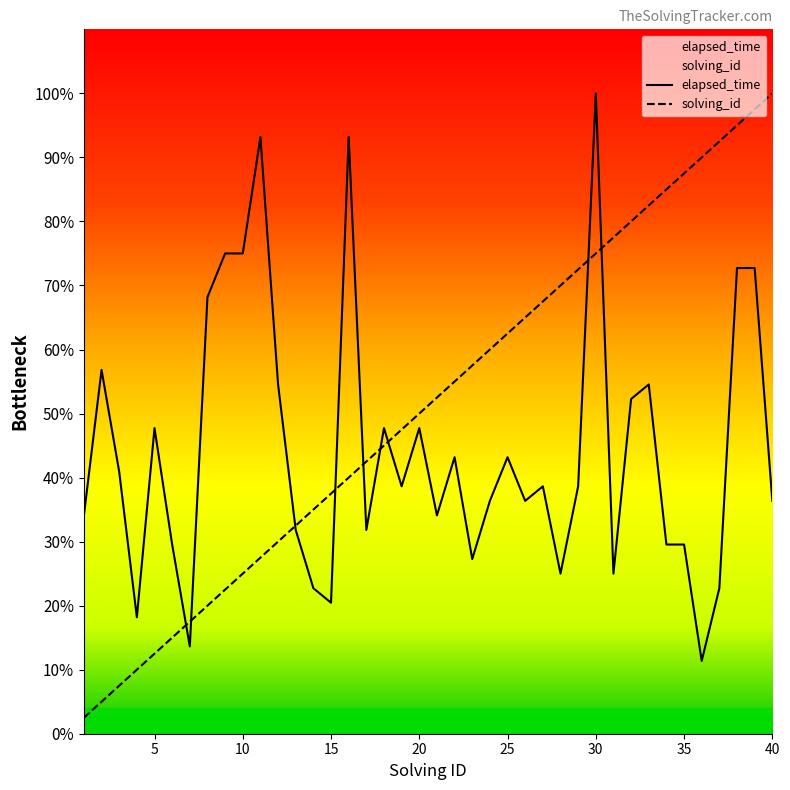

List the series in order of their overall mean, highest first.

solving_id, elapsed_time